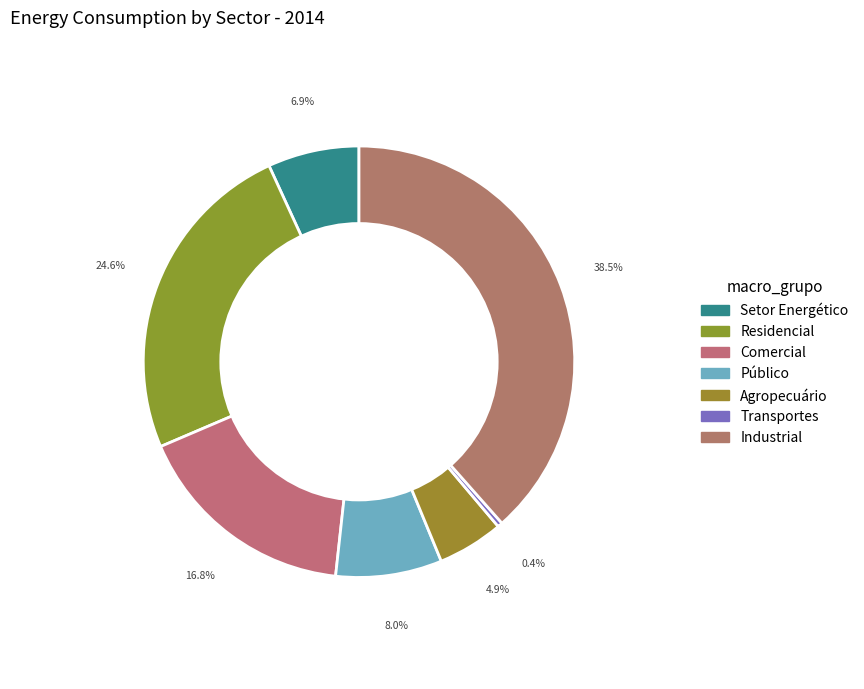

The Setor Energético slice represents 17% of the pie. True or false?

False